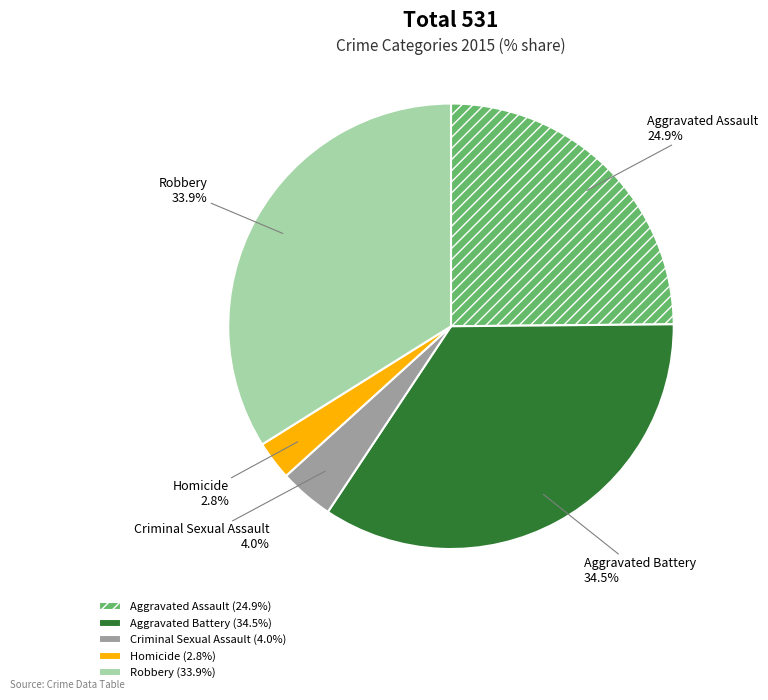

How many segments does this pie chart have?

5